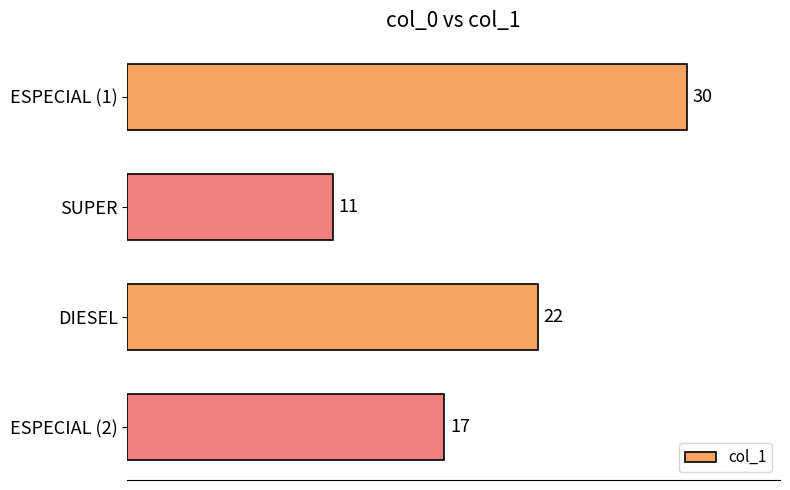

How many values are below 22?

2